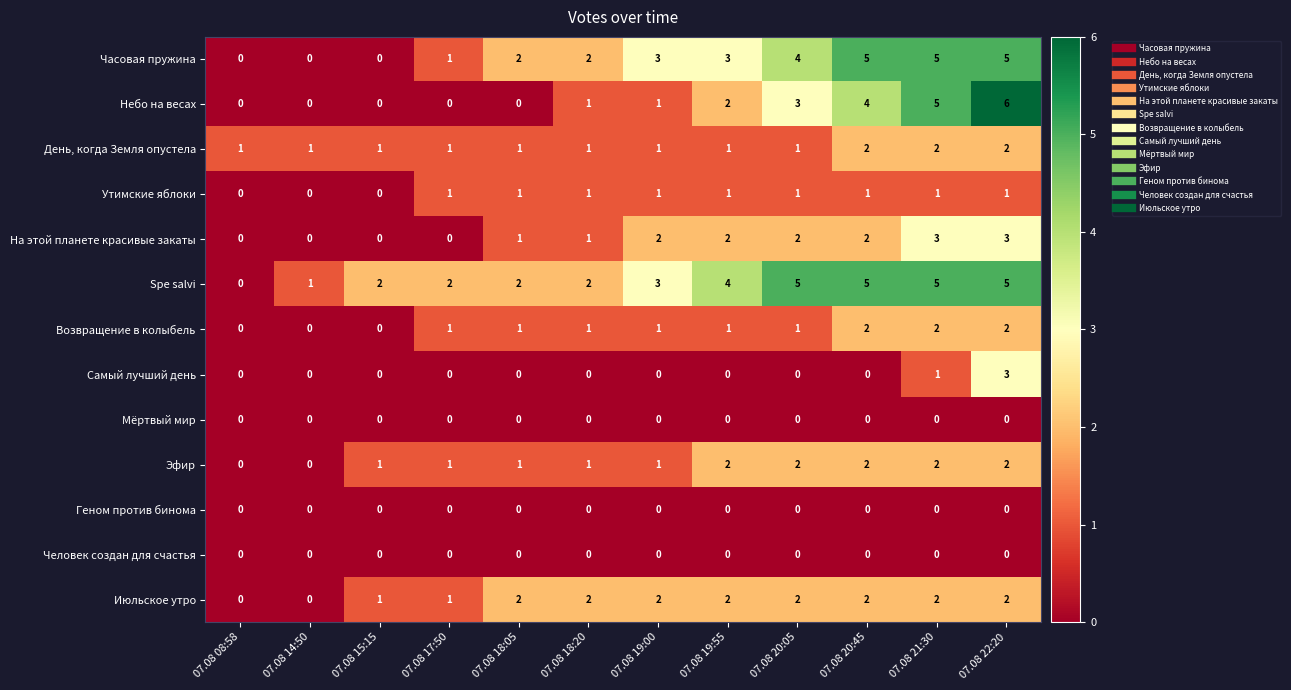

At which category is the sum across all series the highest?

07.08 22:20